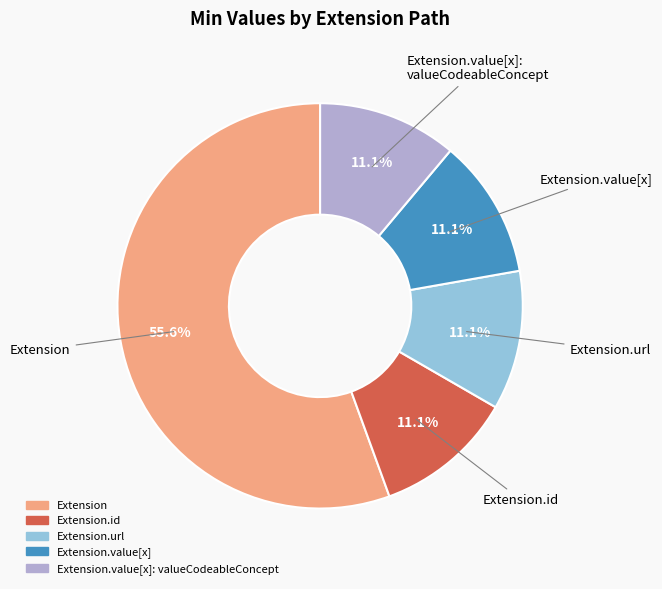

Is there a majority slice in this chart?

Yes